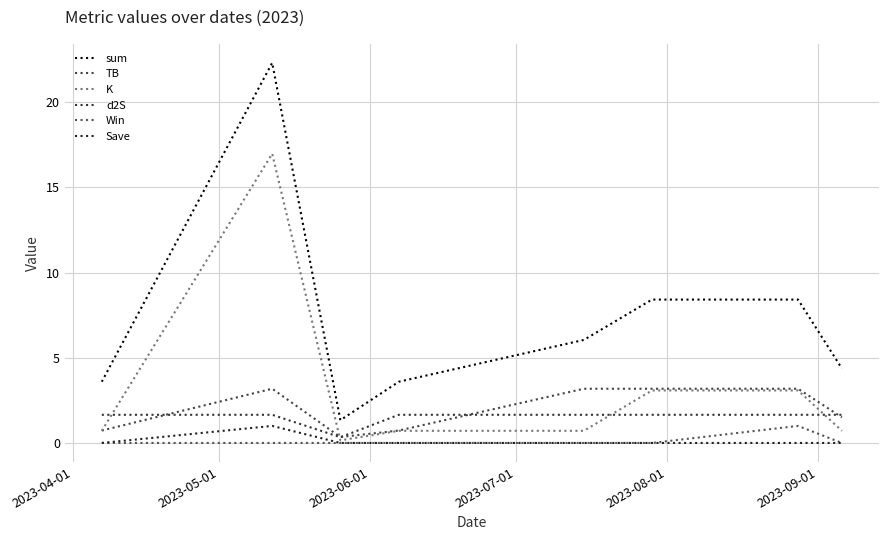

True or false: sum and d2S cross at least once.

False